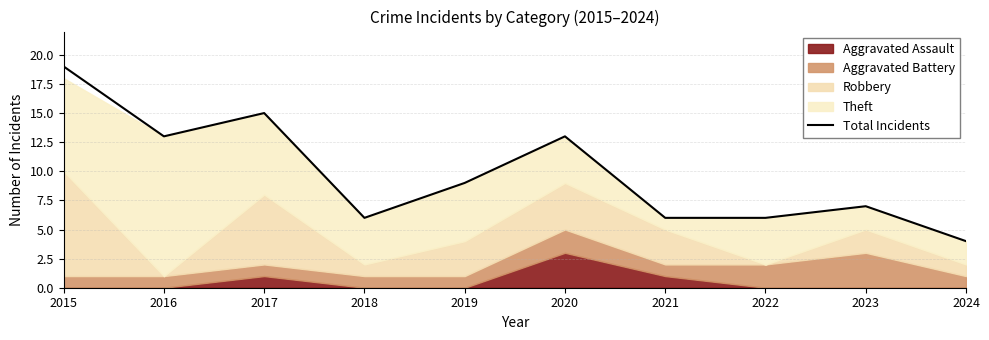

At which category does the data reach its first local peak?

2017